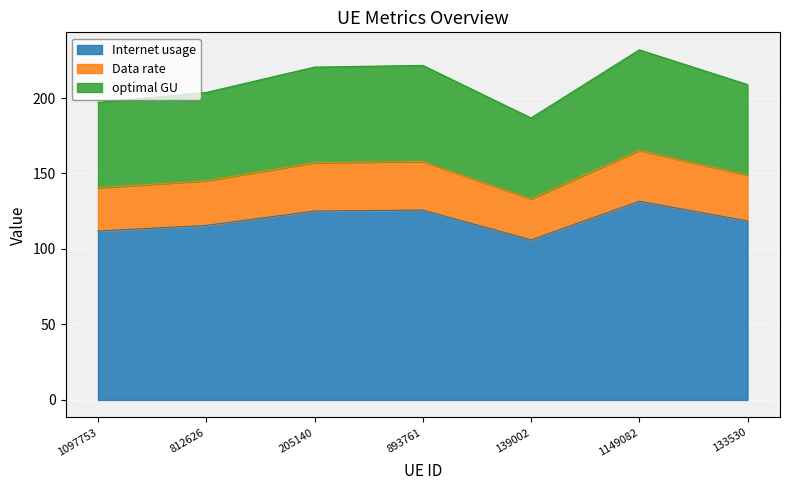

Does the chart display data point markers on the line(s)?

No